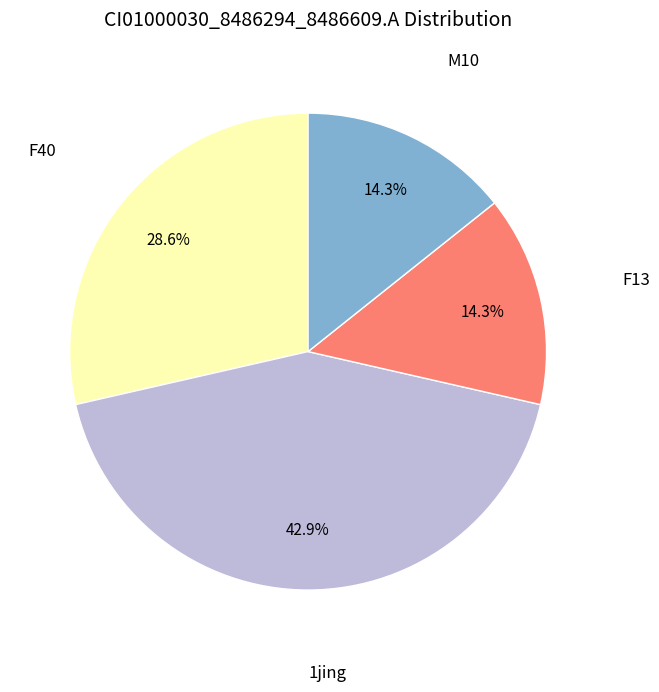

Is there any slice that represents more than half of the pie?

No